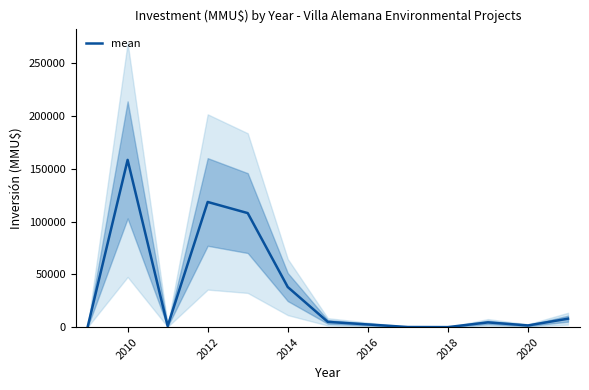

What is the average value?

36948